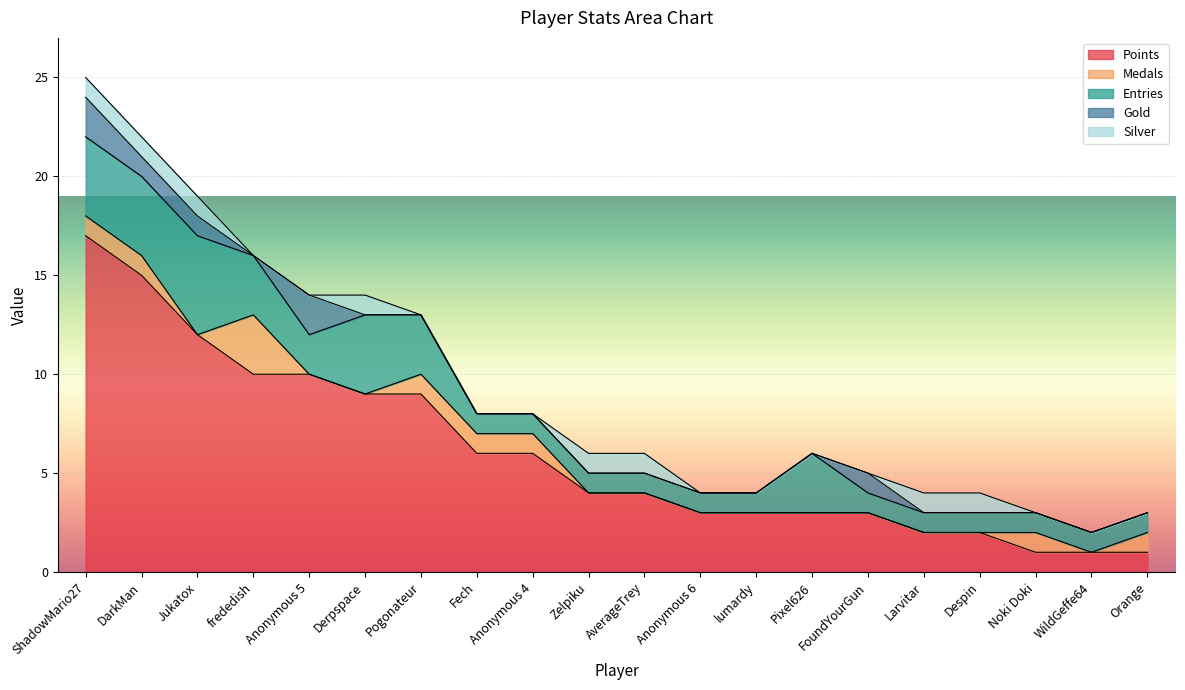

Rank the series at Derpspace from lowest to highest value.

Medals, Gold, Silver, Entries, Points